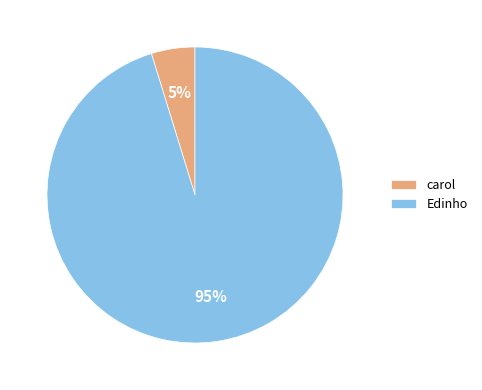

Is the sum of carol and Edinho greater than half?

Yes